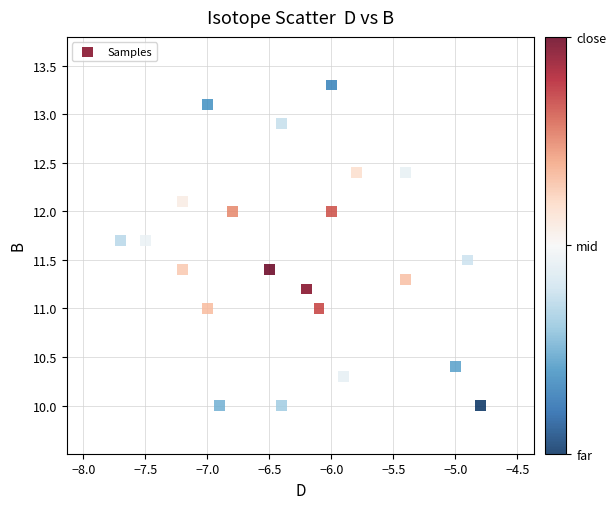

What is the range of Y values (max minus min)?

3.3